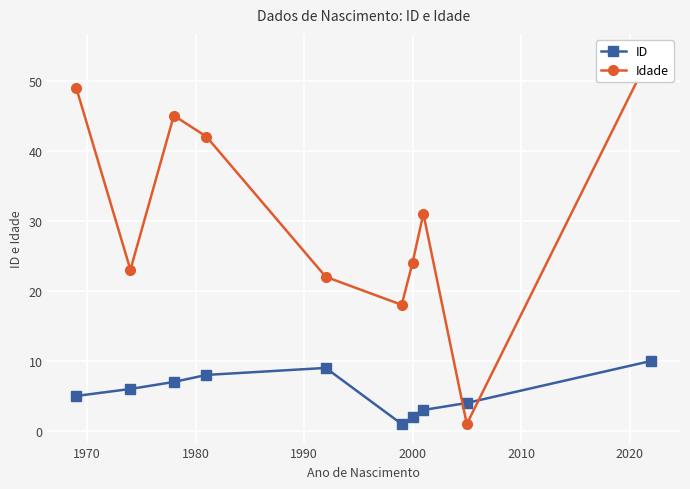

What is the maximum value for ID?

10